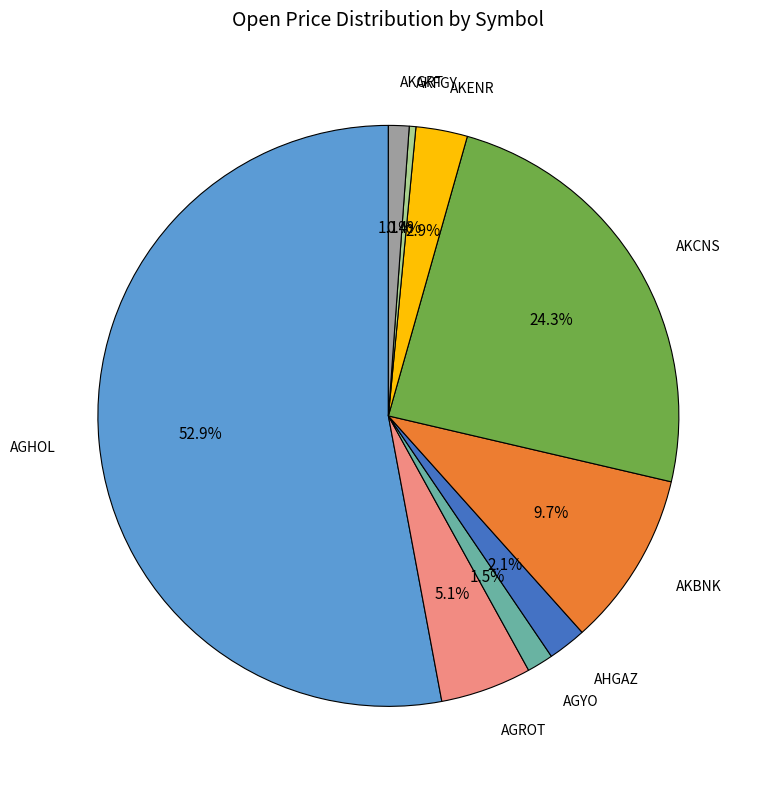

To the nearest percent, what percentage of the pie is AKGRT?

1%